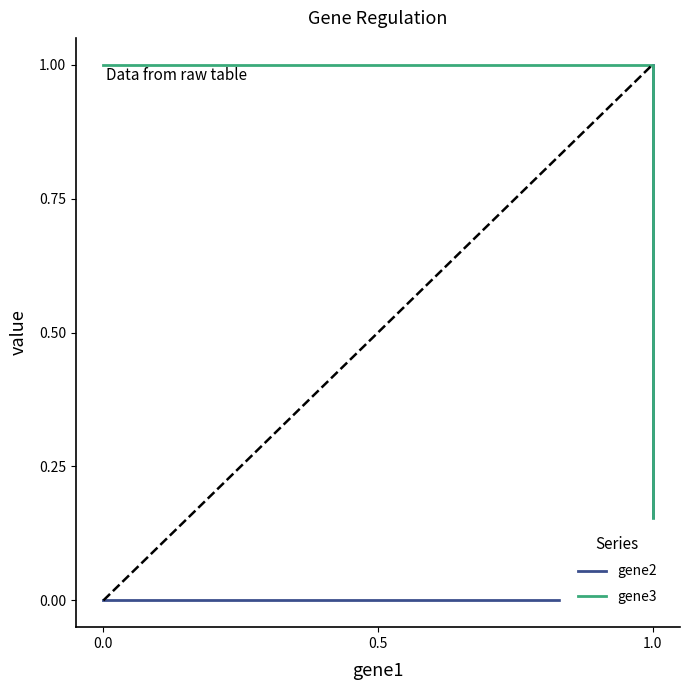

What is the spread (max minus min) of values at 0.0?

1